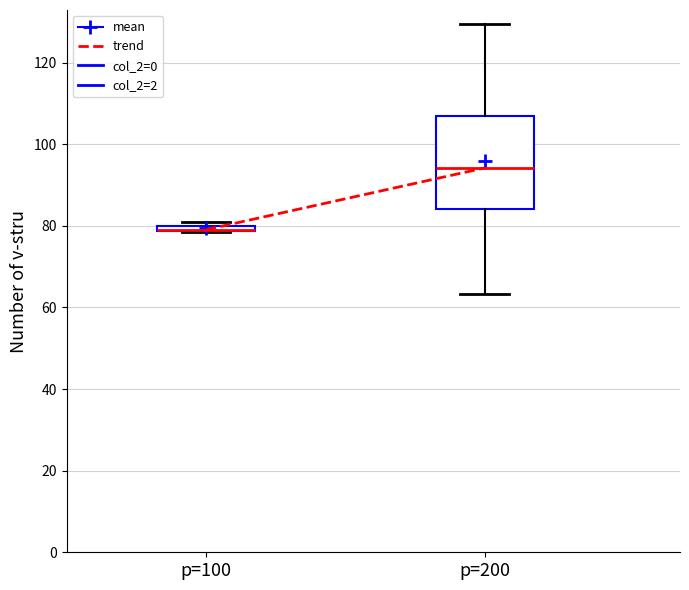

Comparing the boxes themselves (not the whiskers), which one is the tallest?

p=200